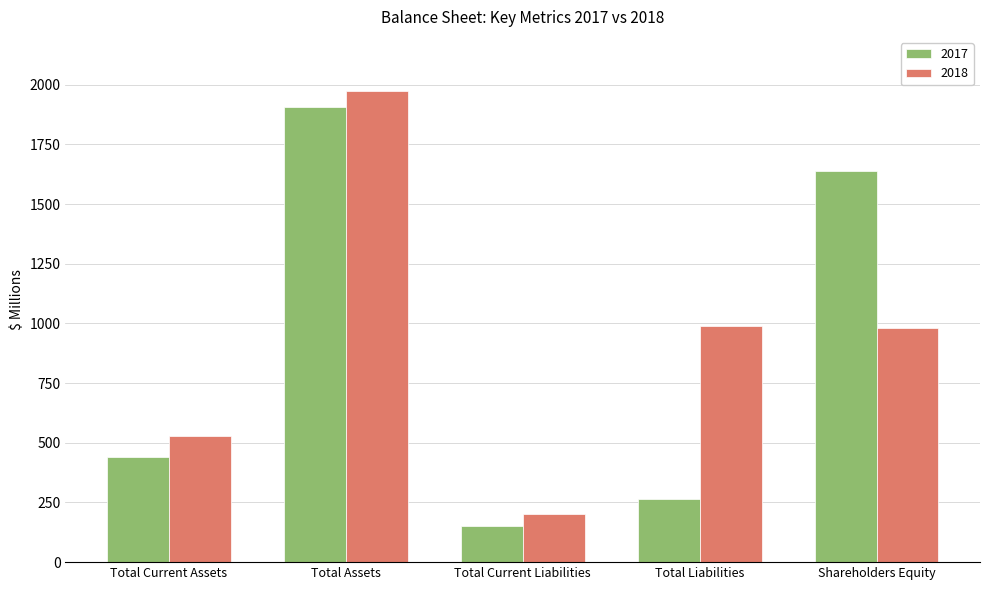

At how many categories does at least one series exceed 1561?

2